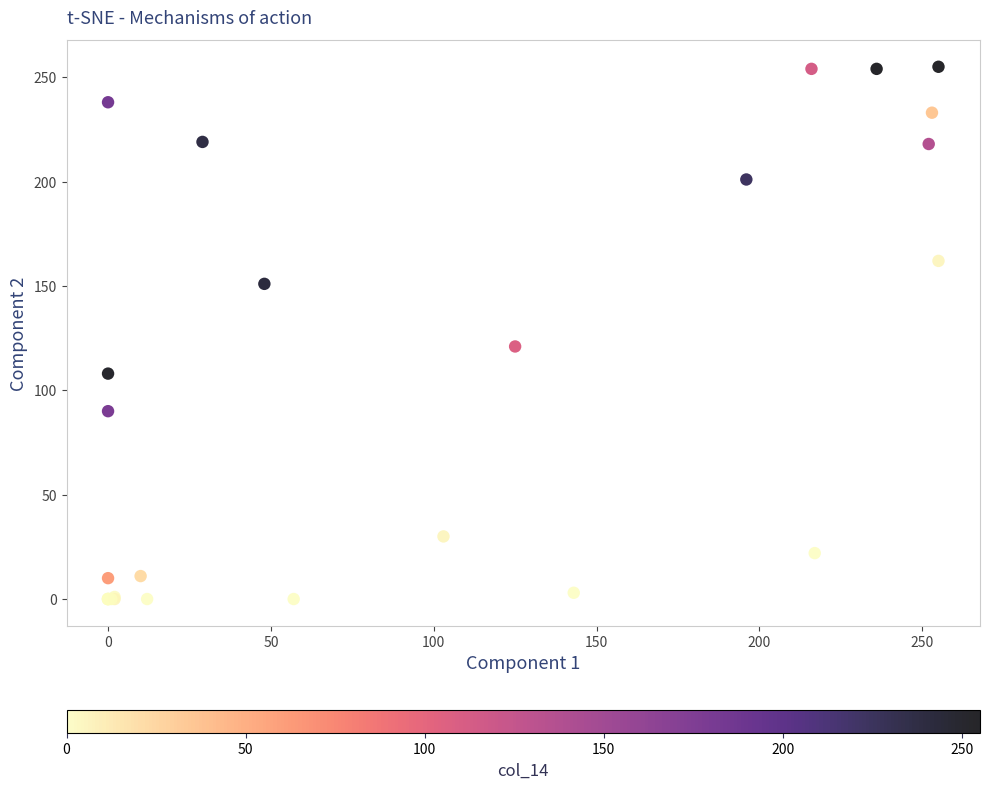

What Y value in the scatter plot is closest to 127?

121